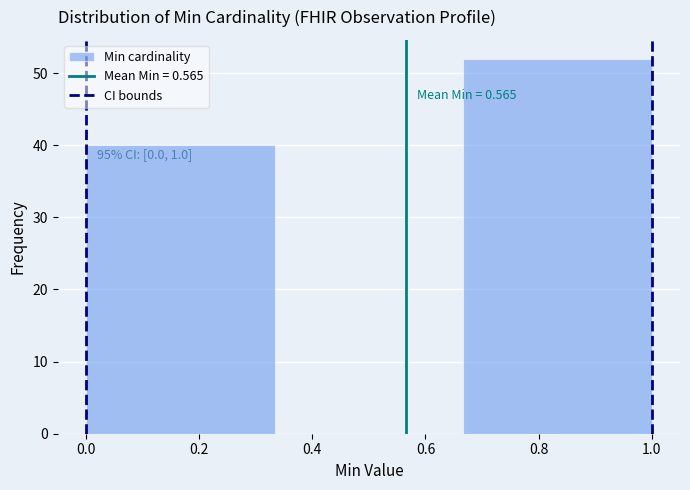

Over which range of the x-axis is the bar tallest?

0.66 to 1.00